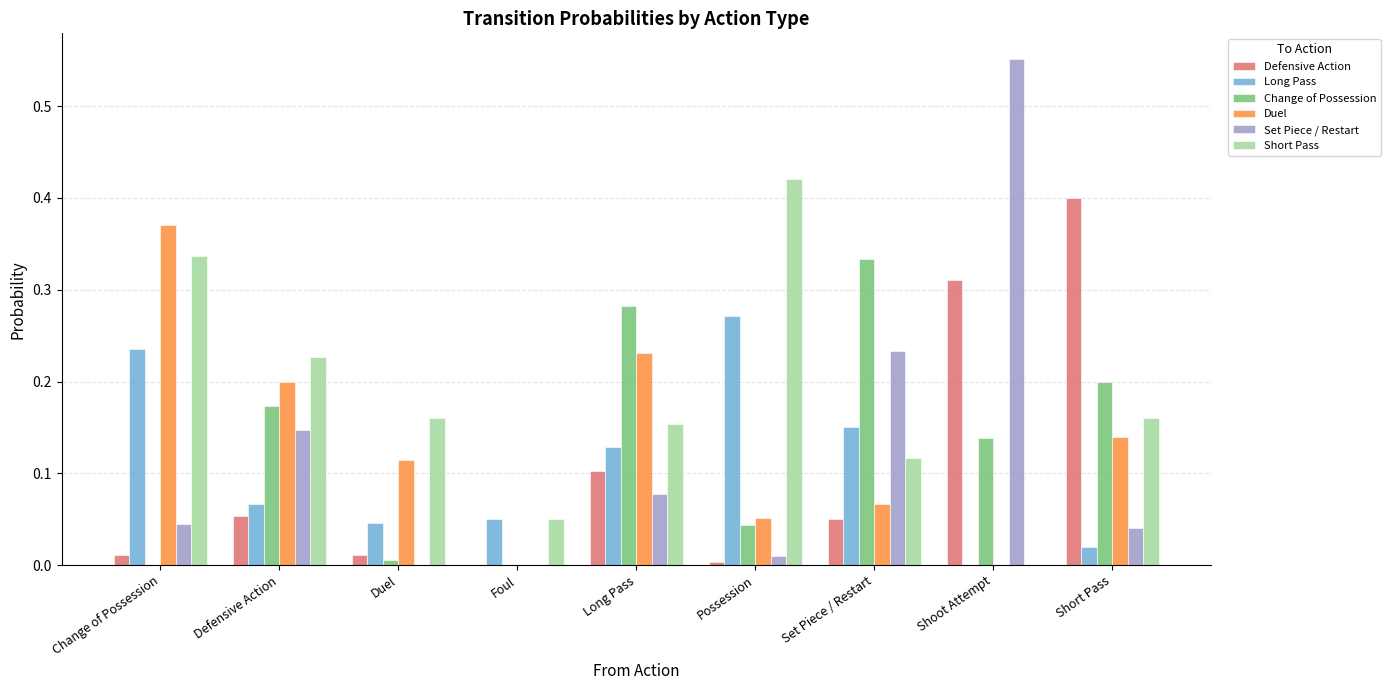

How many groups of bars are there?

9